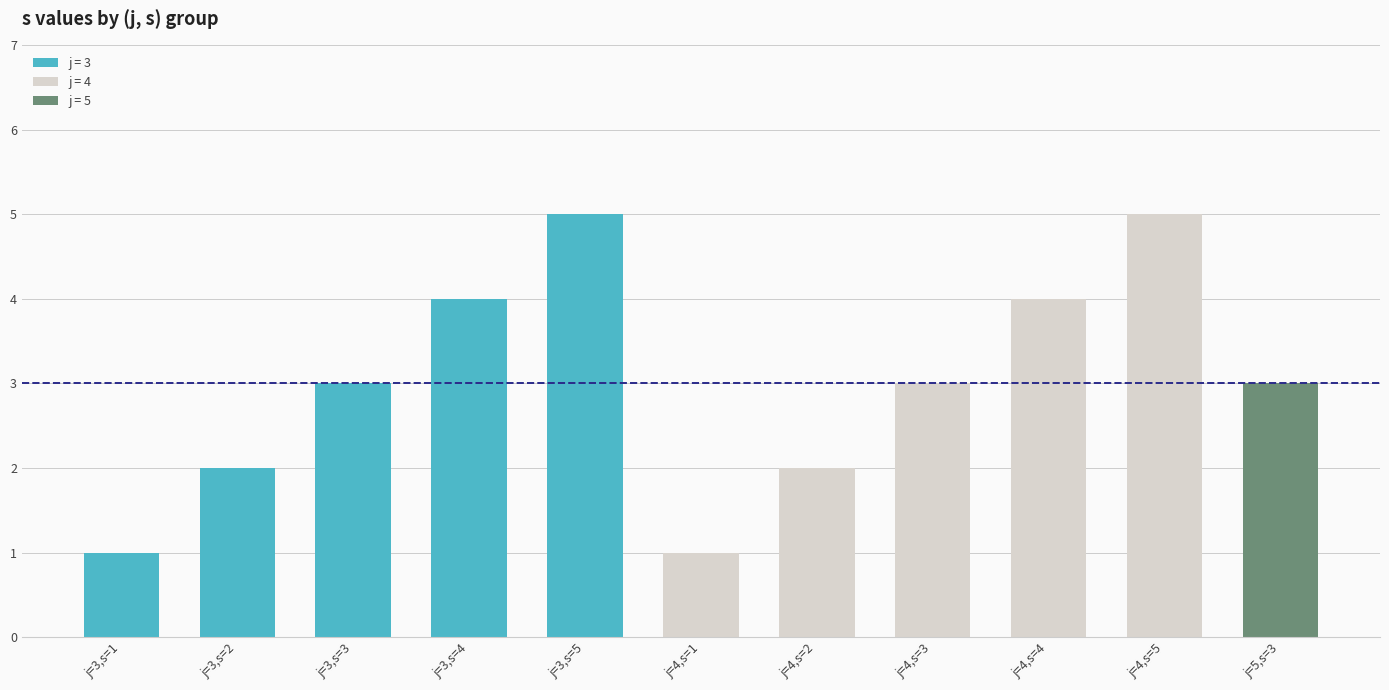

What position from the left is j=4,s=1?

6